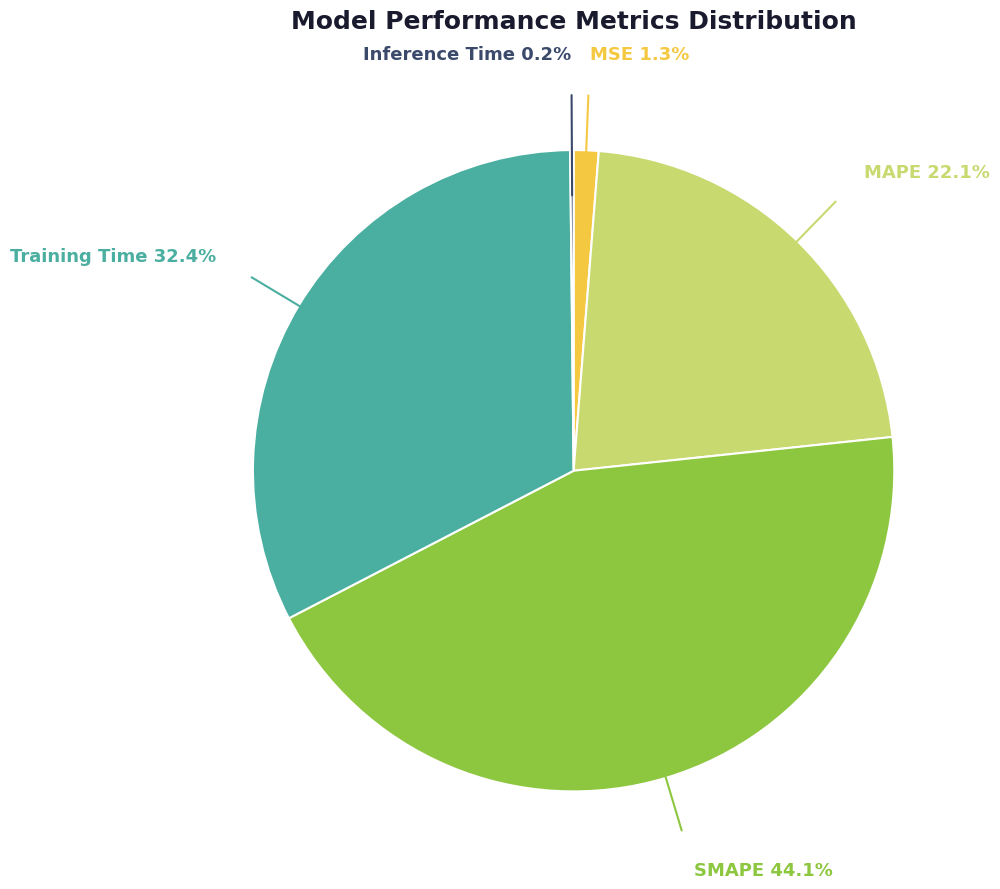

Is there a majority slice in this chart?

No